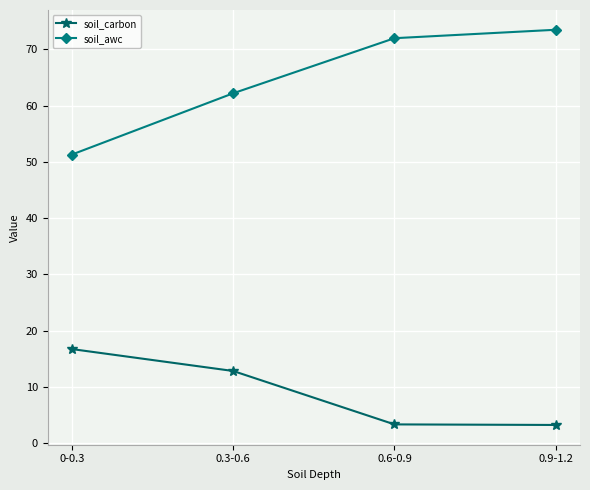

What is the label of the 4th point from the right?

0-0.3